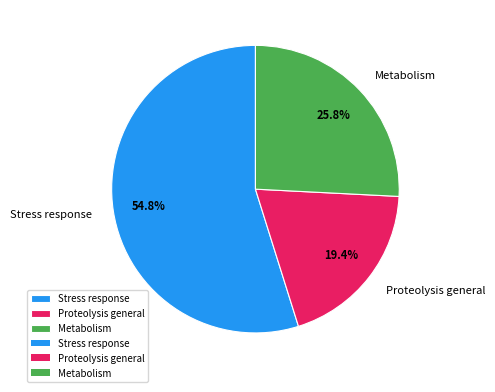

To the nearest percent, what is the average slice percentage?

33%